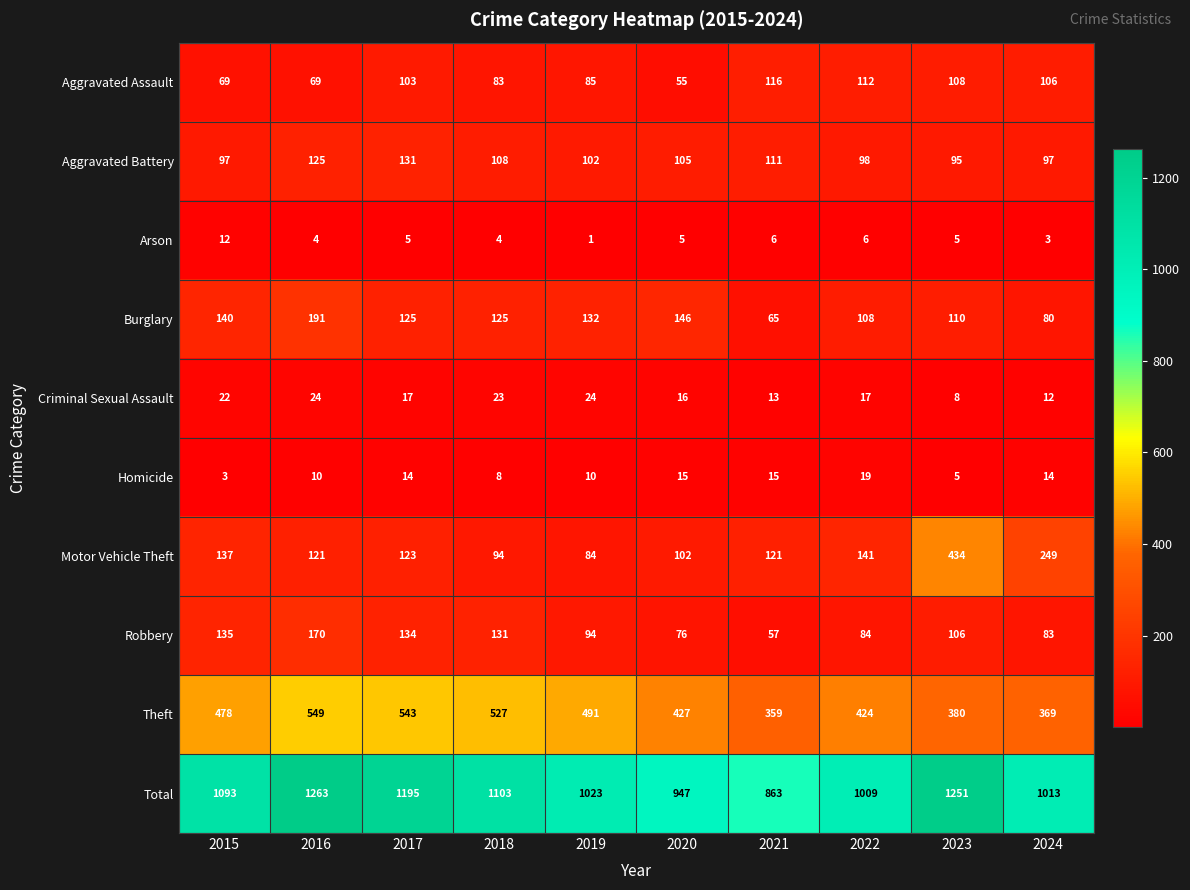

Which series has the largest range (max minus min)?

Total